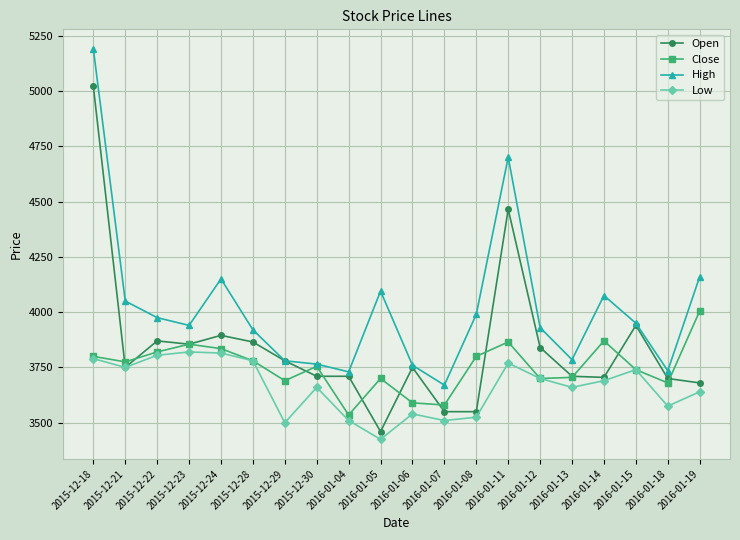

What is the value of the High point at the 6th from the left?

3920